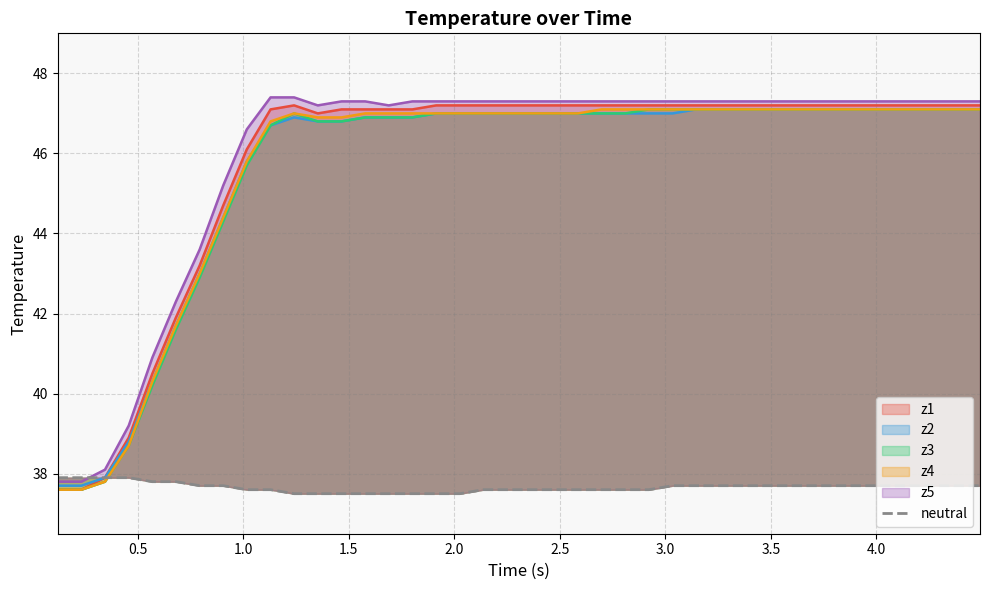

Between 1.5 and 2.0, which is larger?

1.5